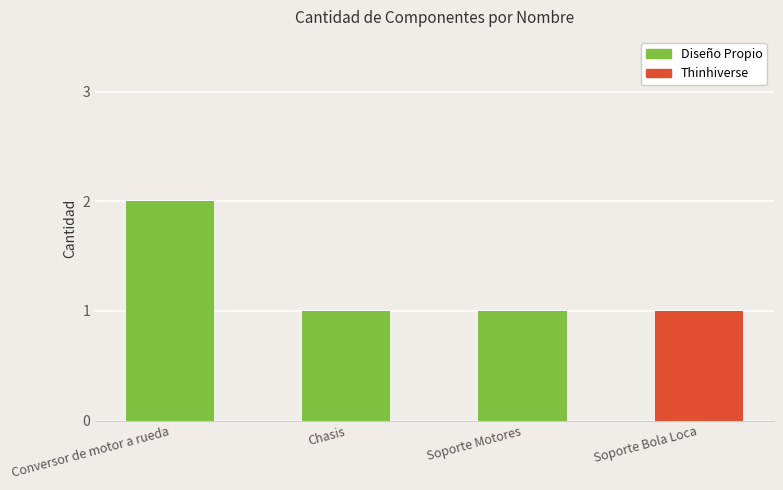

Reading left to right, what are all the values shown in this chart?

Conversor de motor a rueda=2	Chasis=1	Soporte Motores=1	Soporte Bola Loca=1